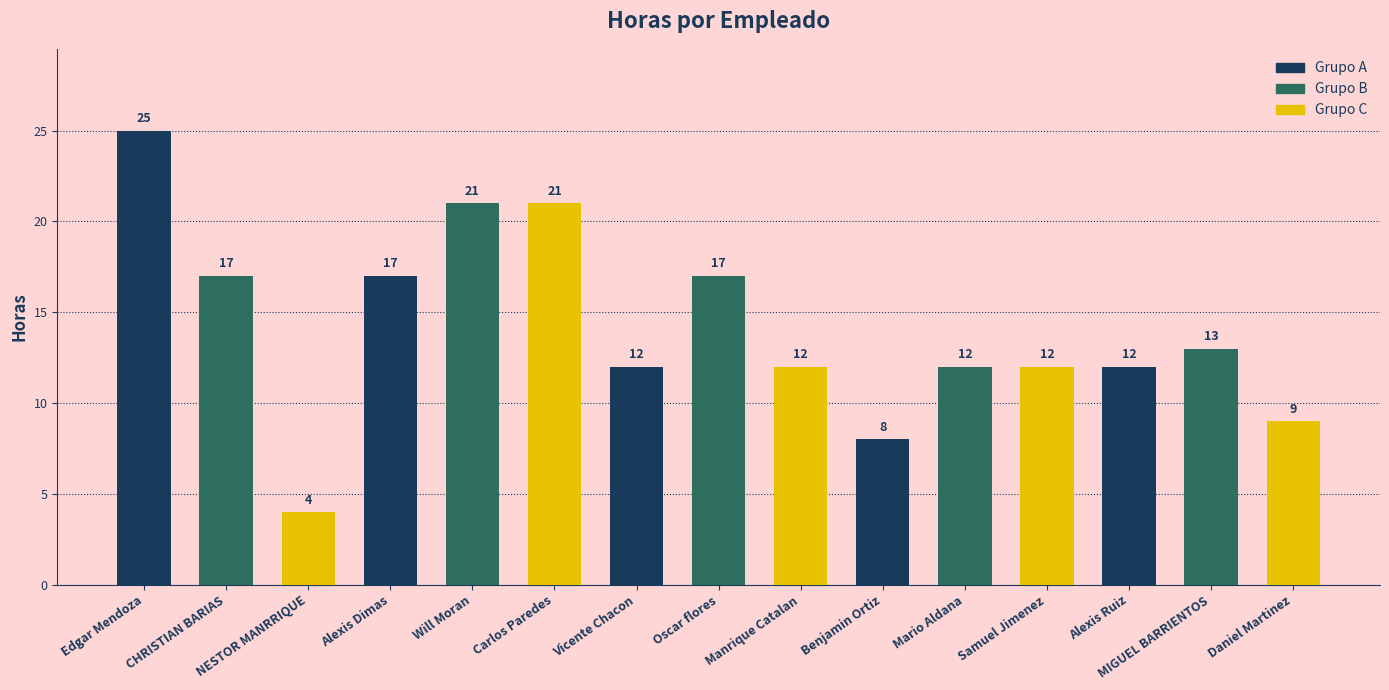

Approximately how many times larger is the value at Samuel Jimenez compared to Oscar flores?

0.7